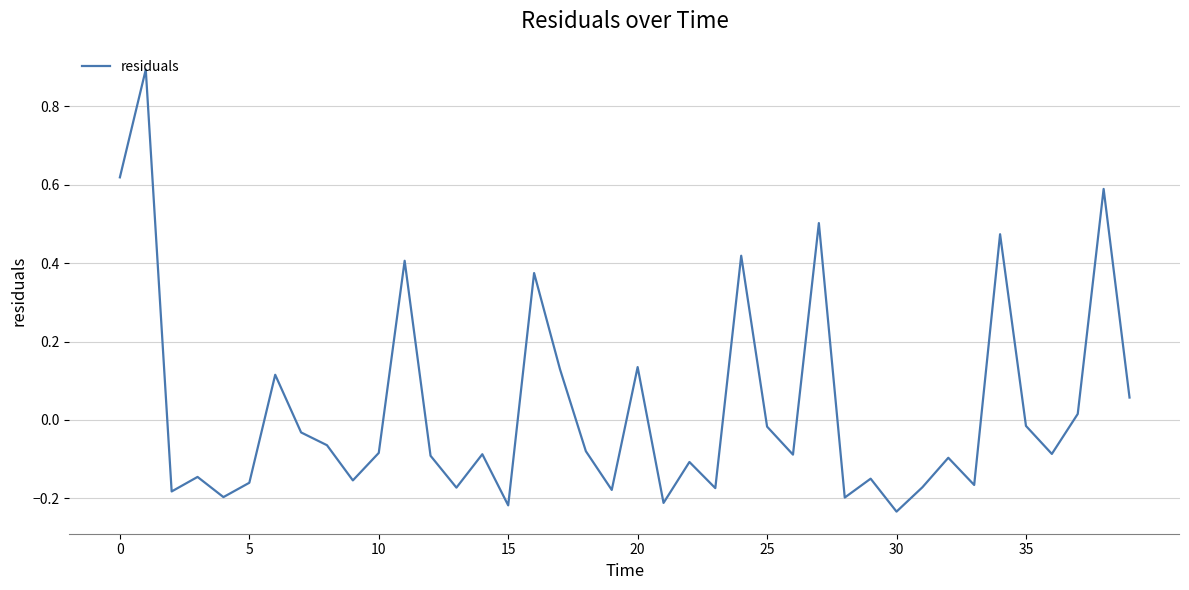

Count the number of values greater than 0.

13